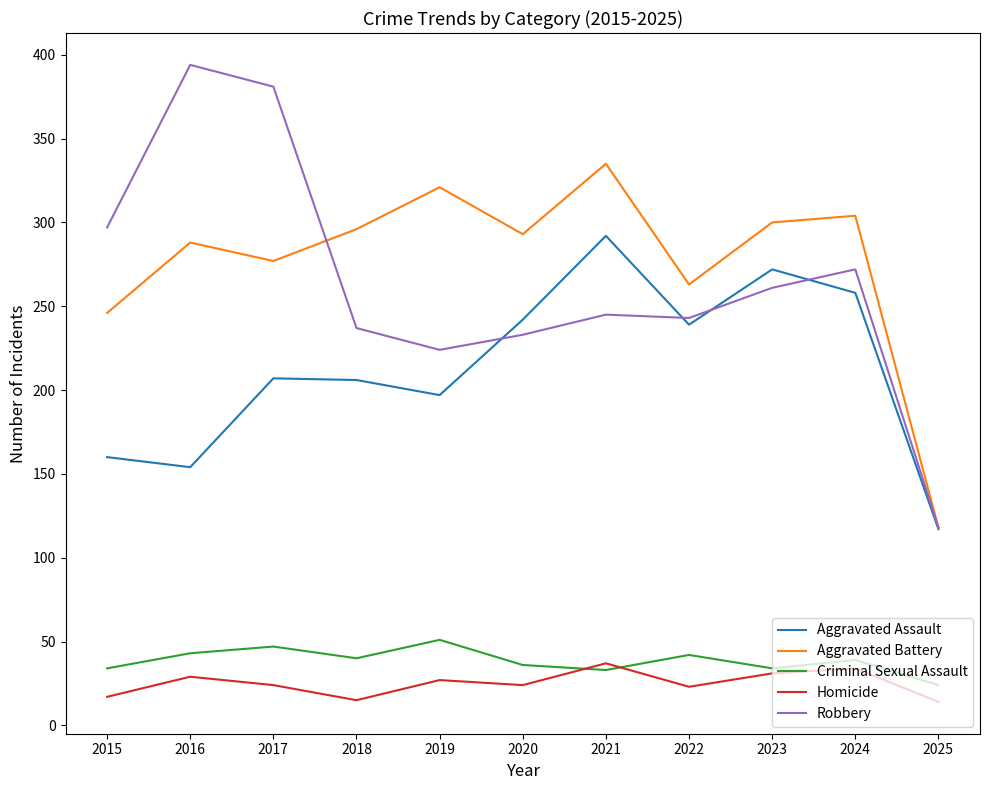

Where is the first local minimum for Aggravated Assault?

2016